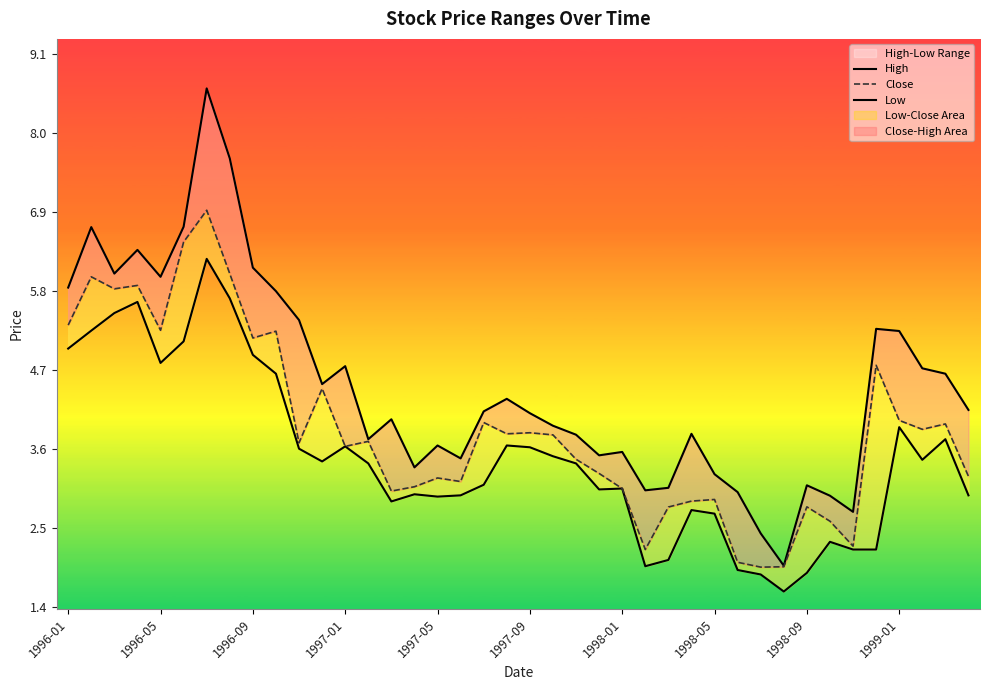

Rank the series at 1998-05 from lowest to highest value.

Low, Close, High